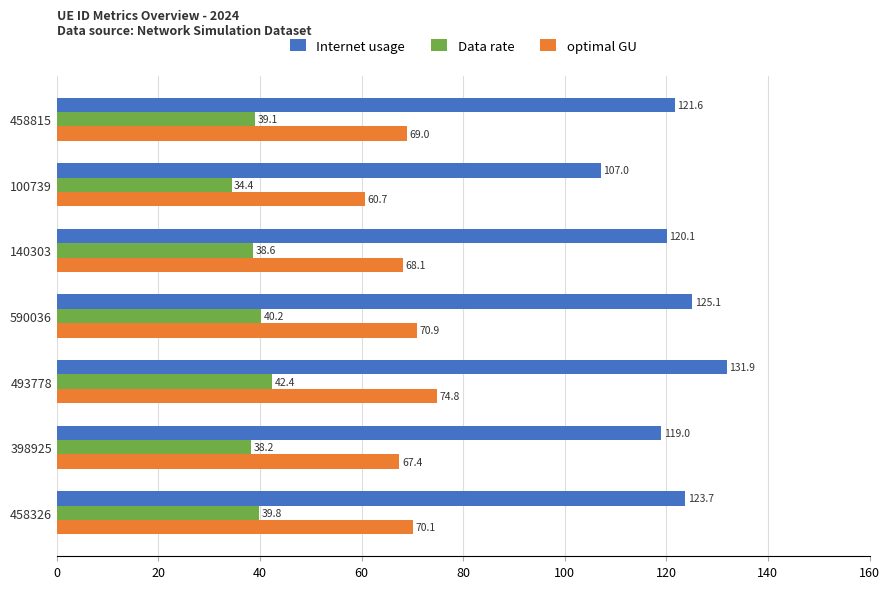

What is the average value of the Internet usage series?

121.2